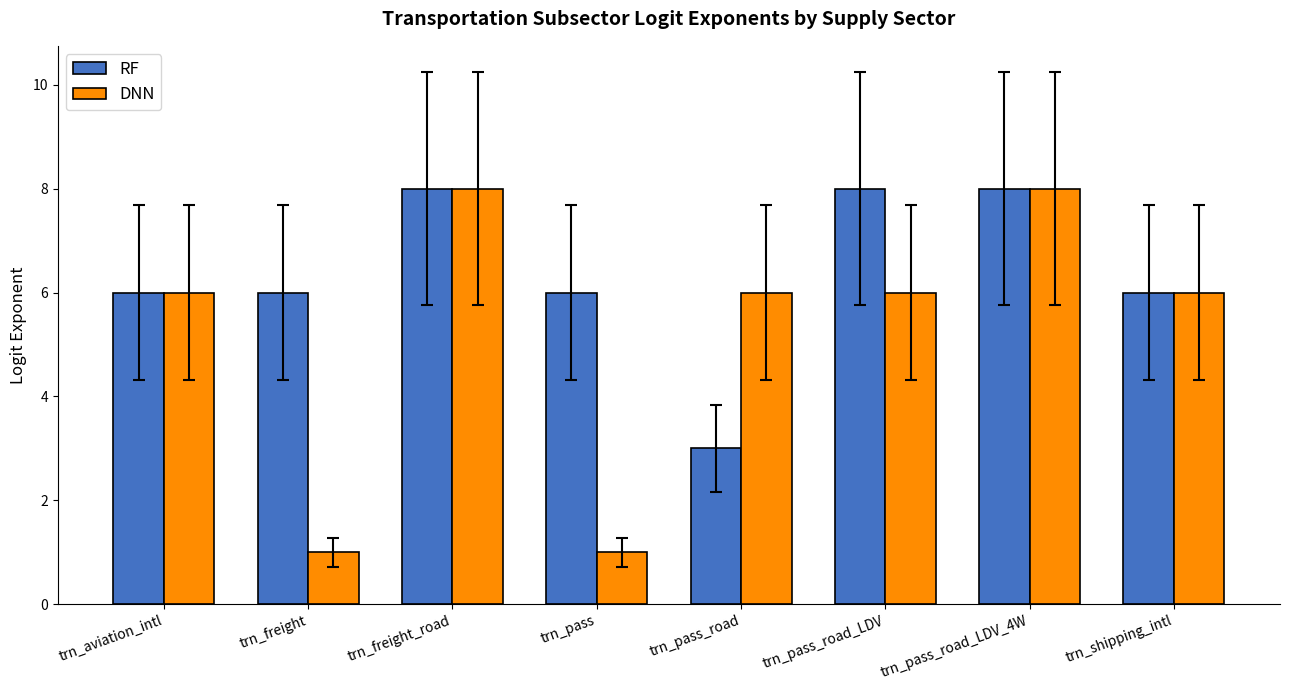

Read the DNN value at trn_pass_road.

6